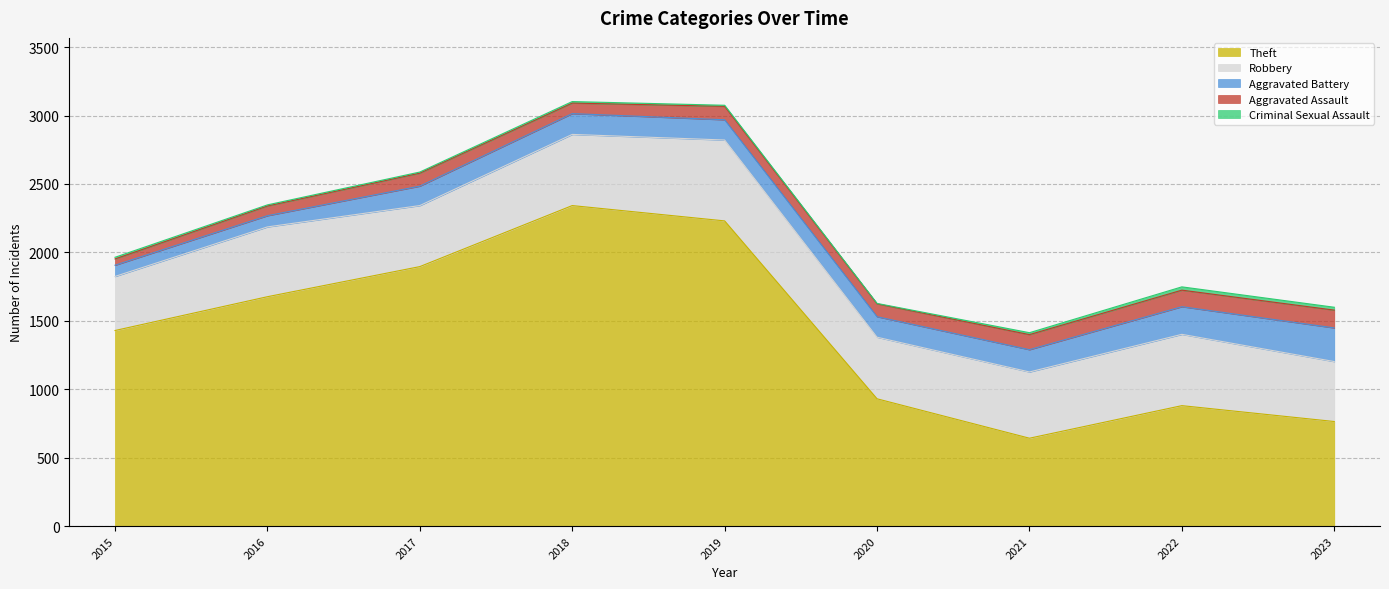

How many lines are shown in the chart?

5